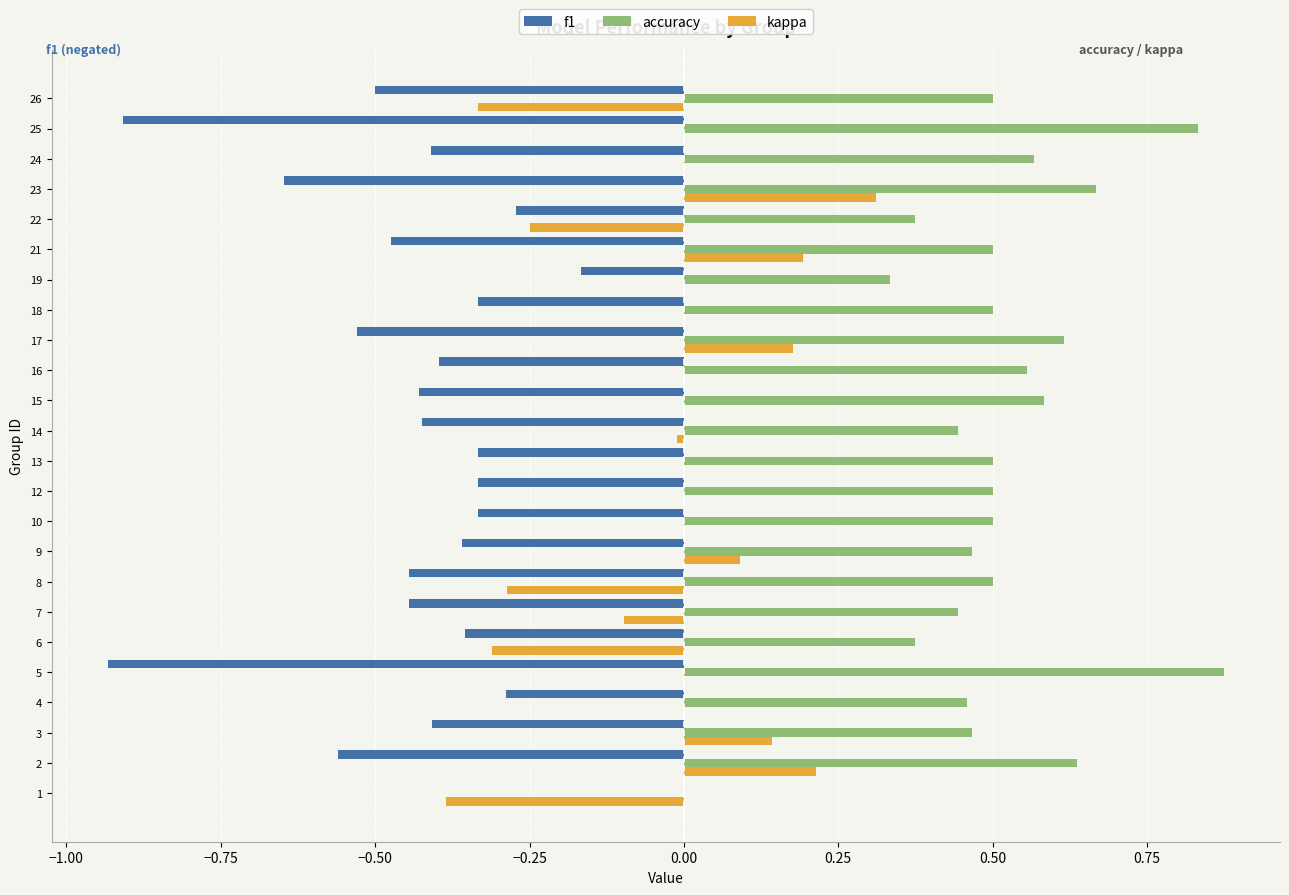

How many series are shown in this chart?

3